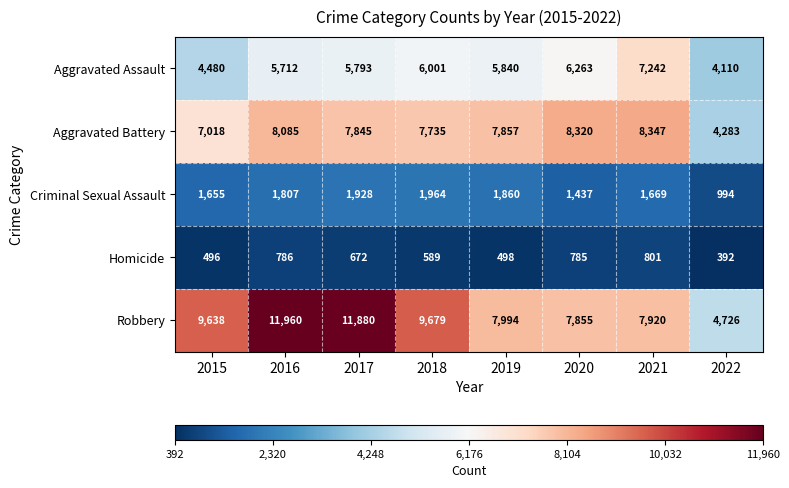

Count the number of data series in this chart.

5